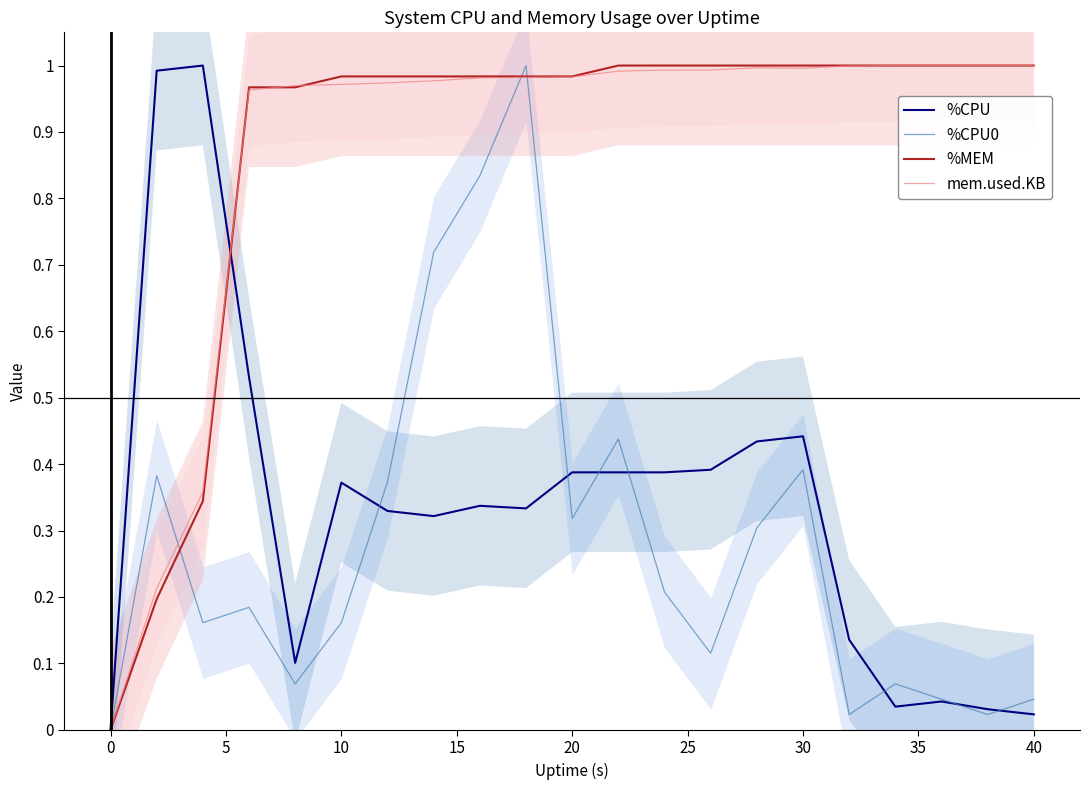

What are all the series names shown in the legend?

%CPU, %CPU0, %MEM, mem.used.KB